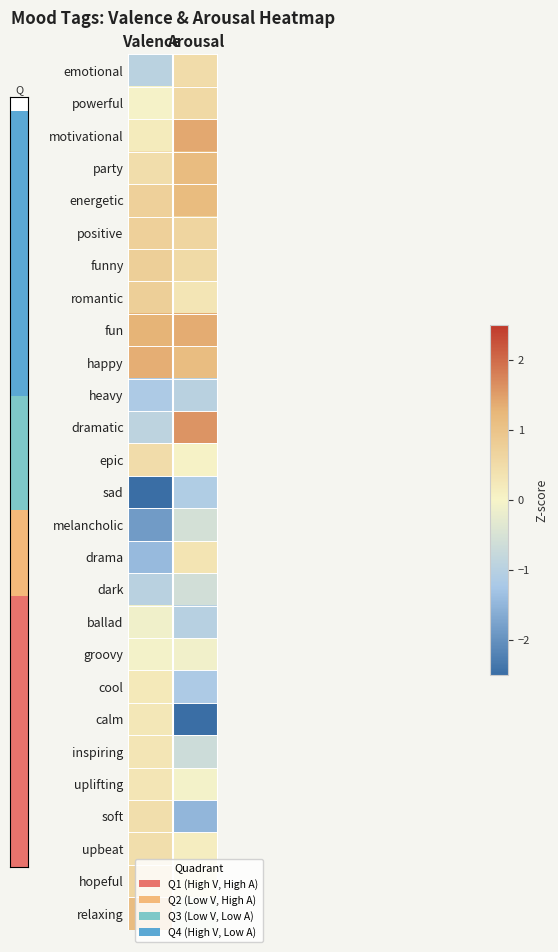

Is it true that party equals 2.0 at Arousal?

False